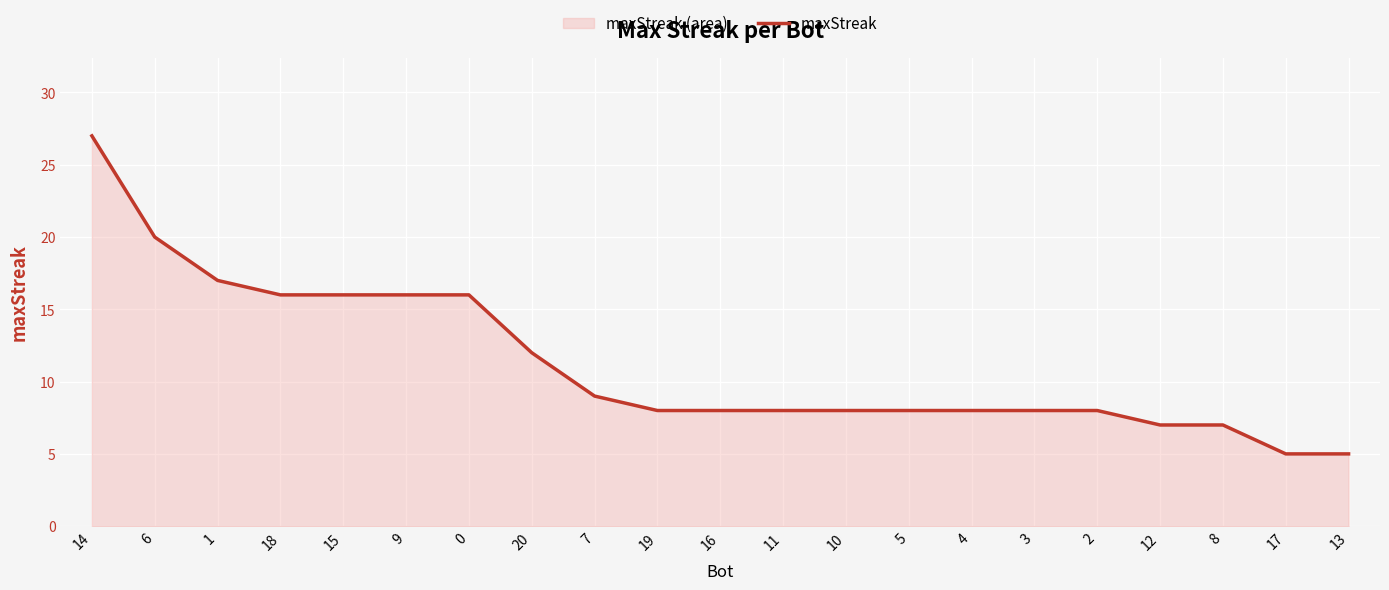

At which label does the data first exceed 8?

14